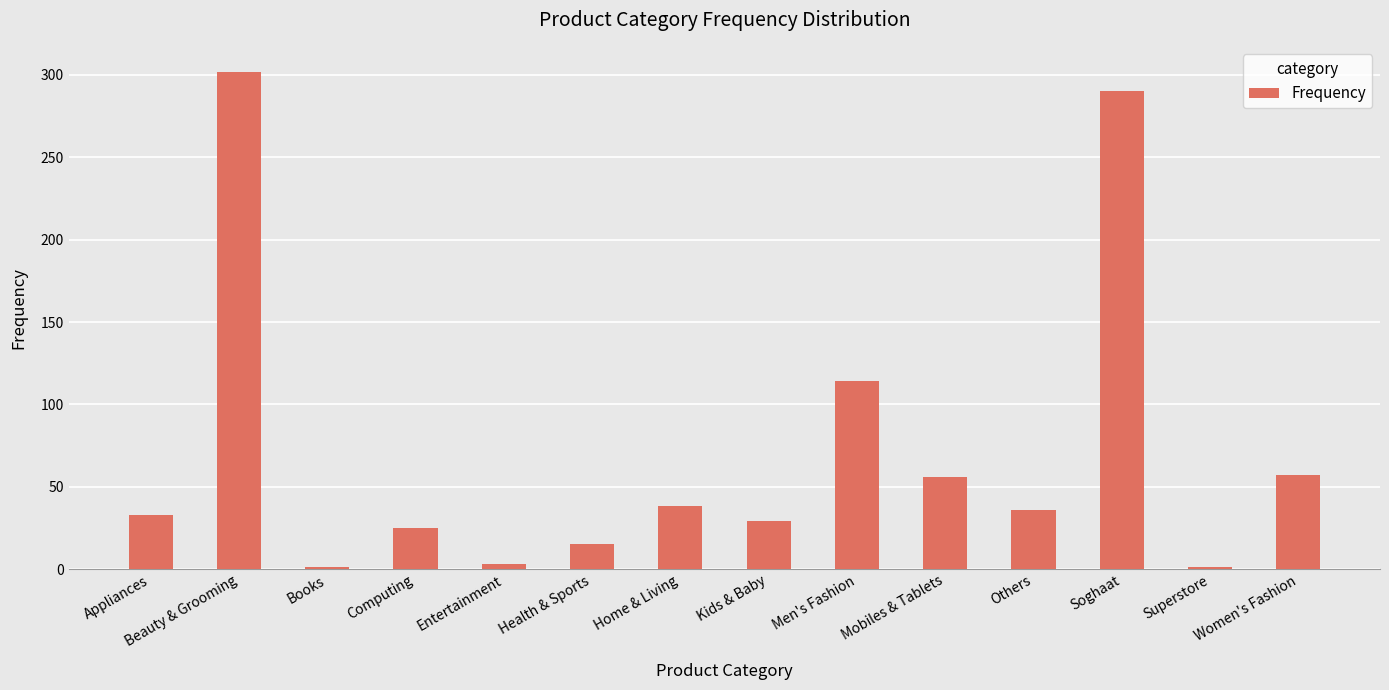

What is the difference between the second highest and minimum values?

289